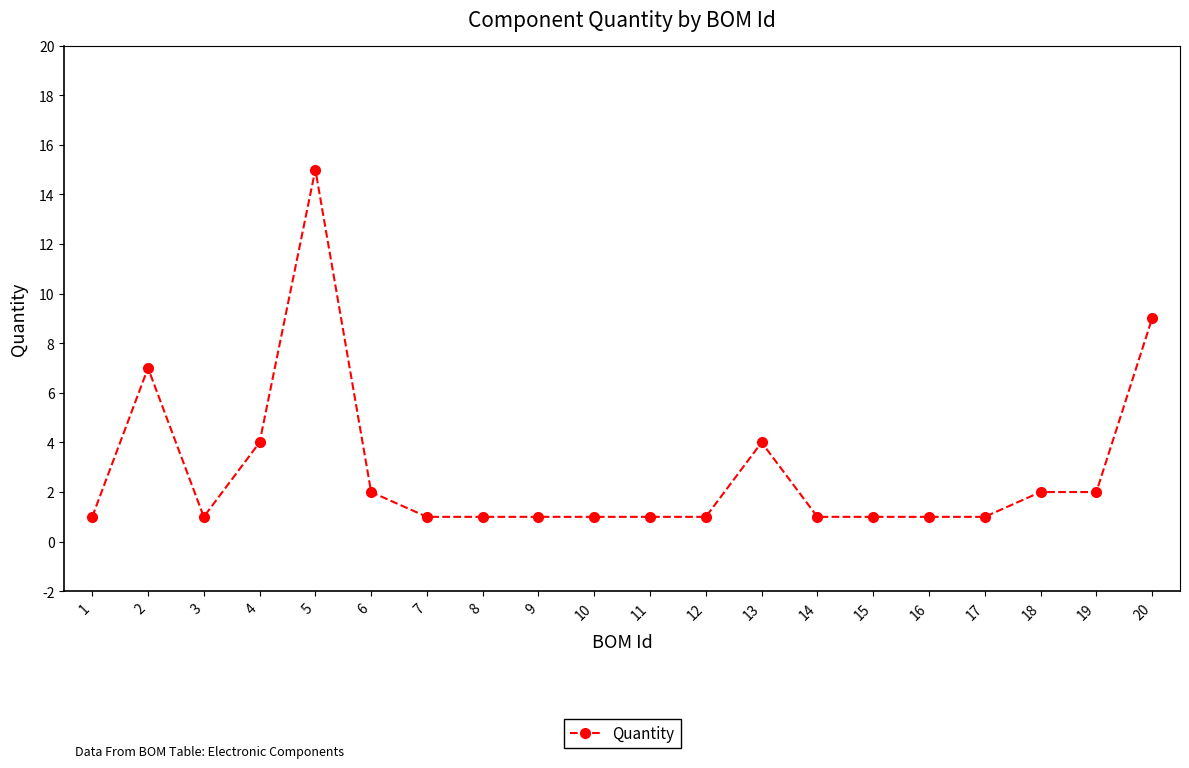

At which category does the data reach its first local peak?

2